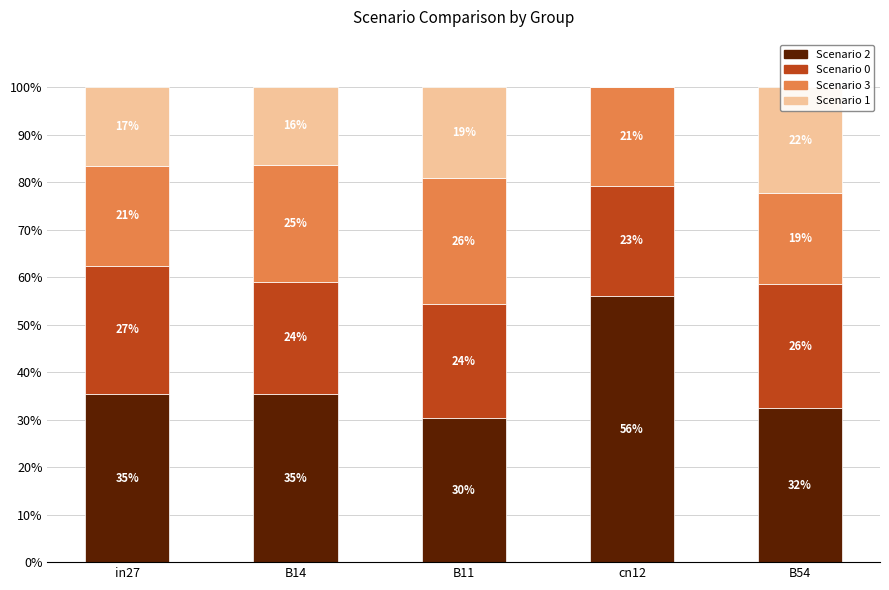

Count the number of data series in this chart.

4